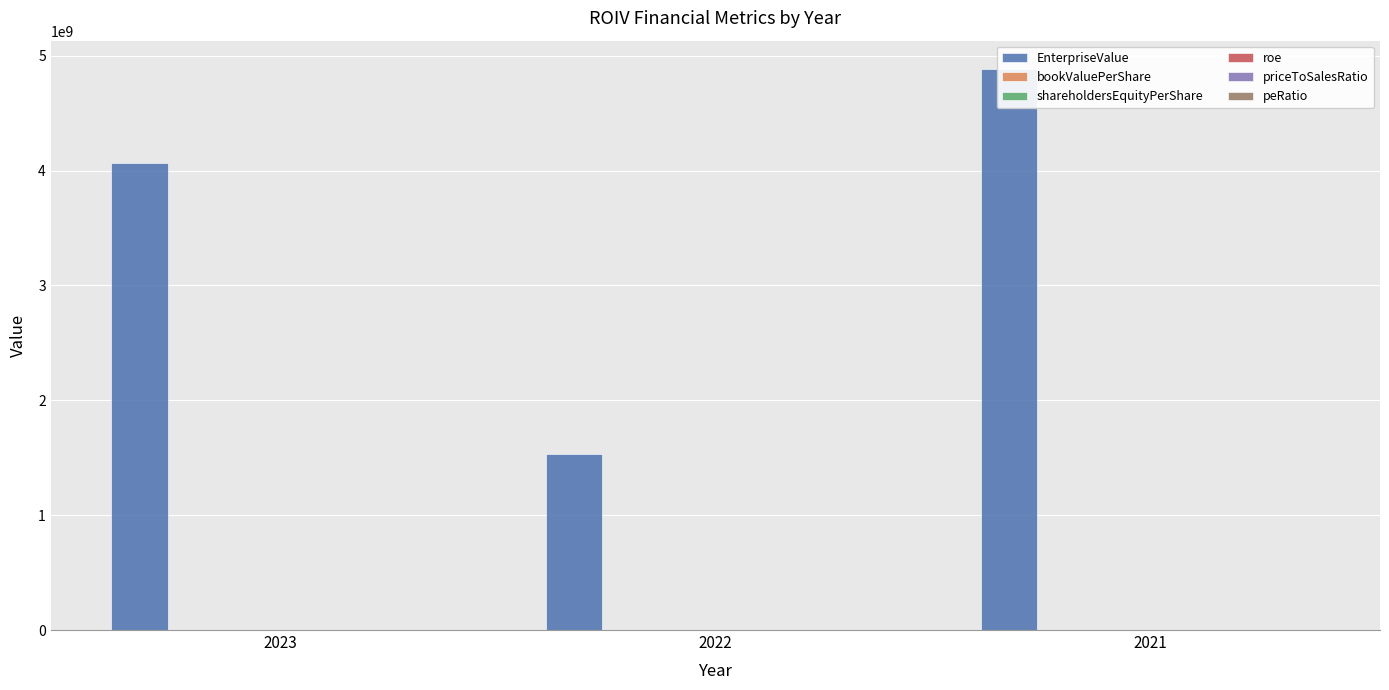

At which label does priceToSalesRatio first exceed 85?

2023